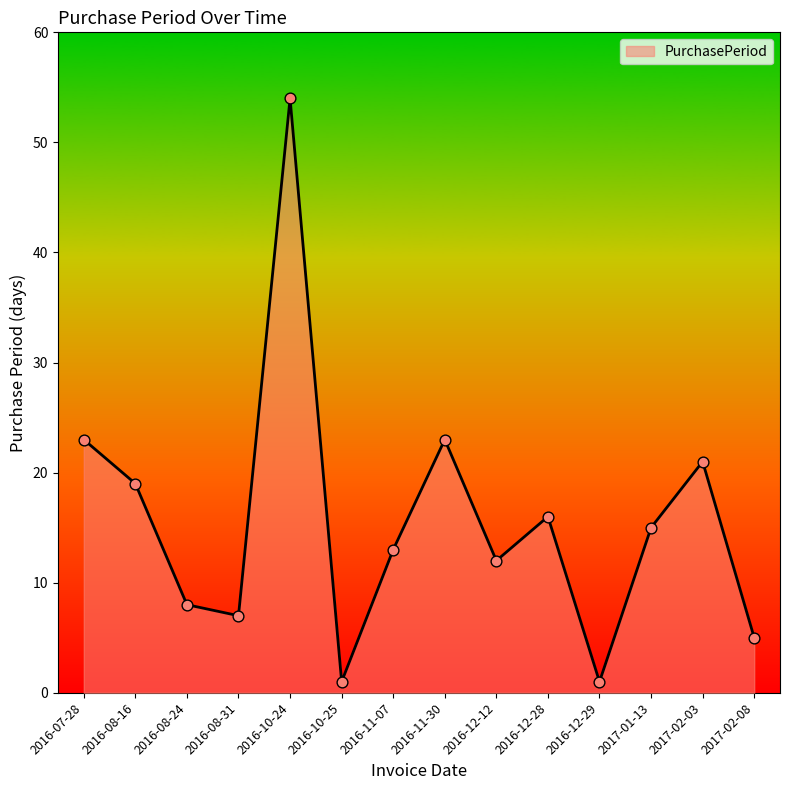

Approximately how many times larger is the value at 2016-07-28 compared to 2016-11-30?

1.0